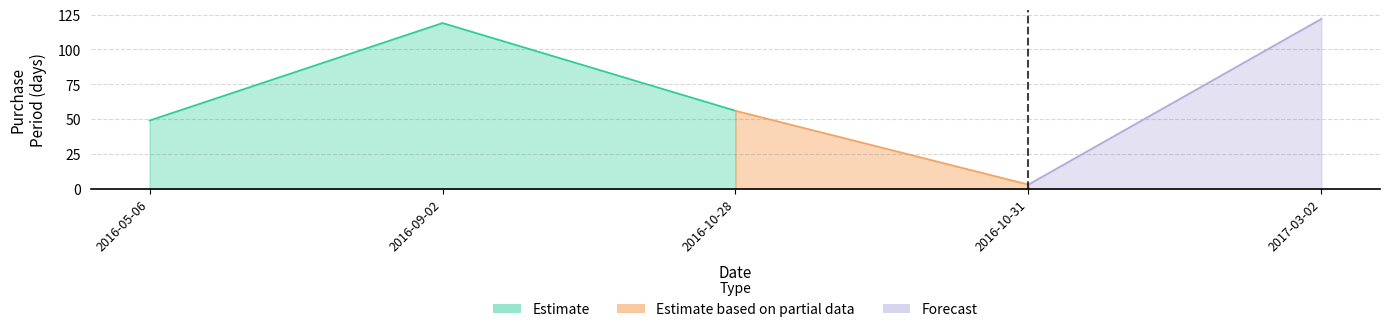

At which label does the data first exceed 56?

2016-09-02